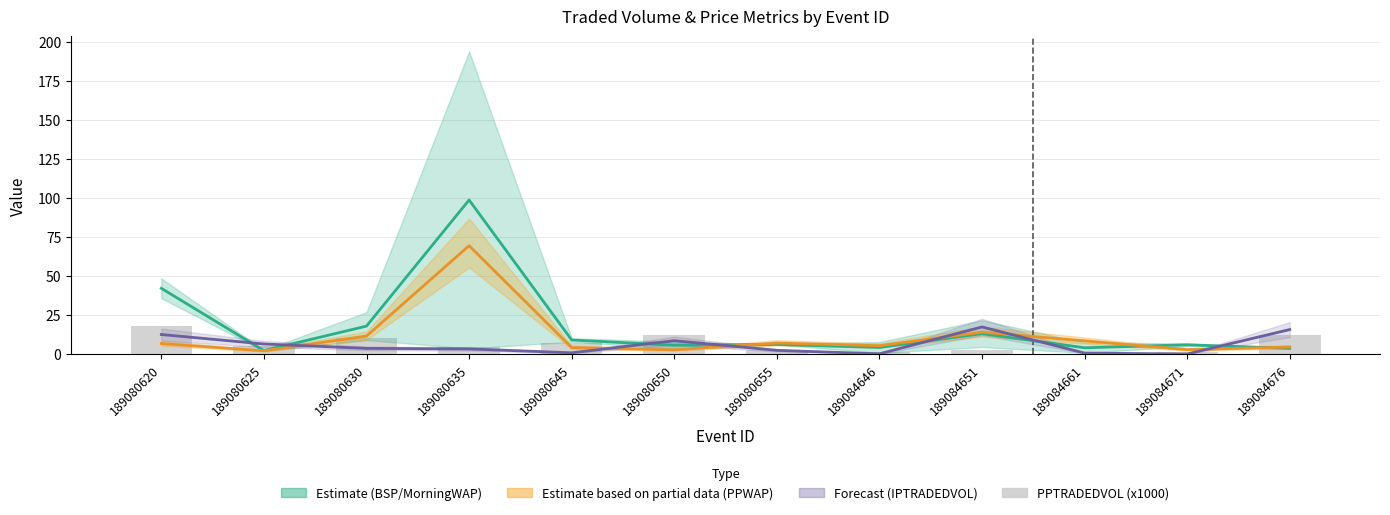

At which category is the sum across all series the highest?

189080635